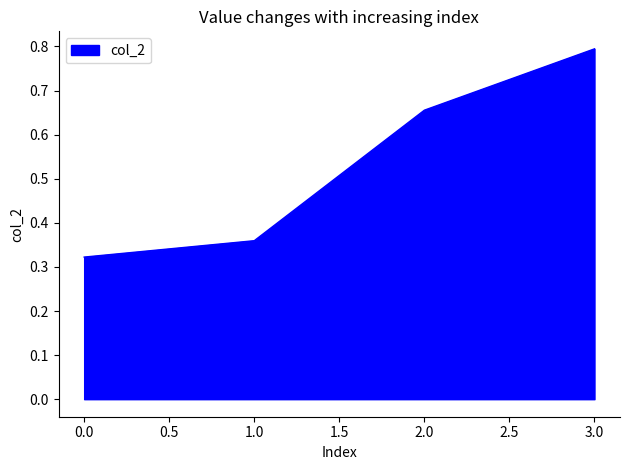

What is the sum of all values?

2.1